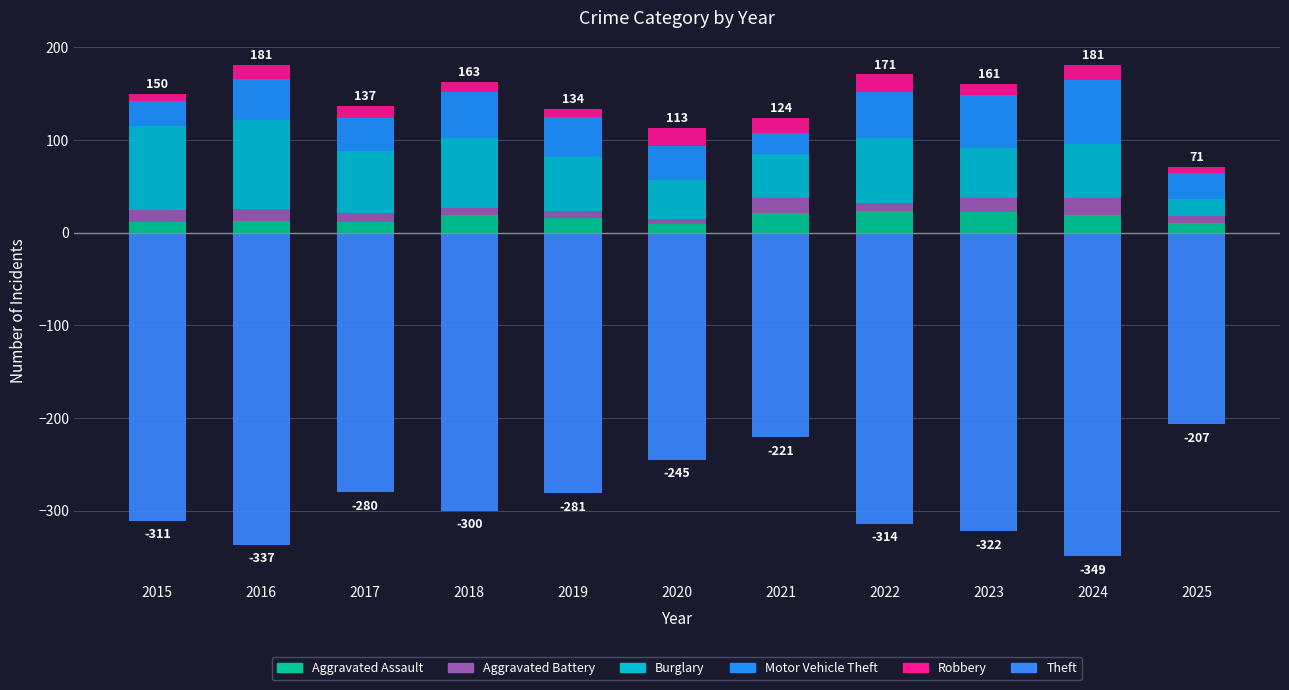

At which category is the sum across all series the highest?

2021